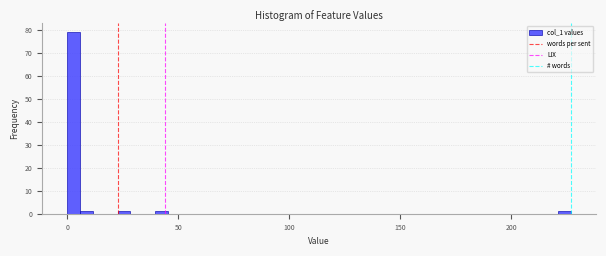

Read against the x-axis, roughly where is the centre of the tallest bar?

5